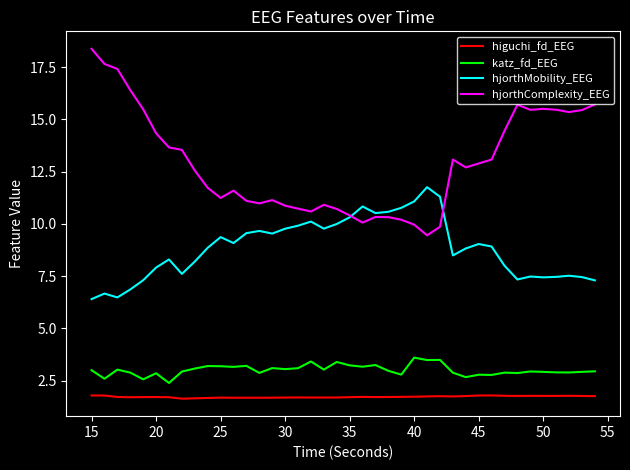

Rank the series by their maximum value, from lowest to highest.

higuchi_fd_EEG, katz_fd_EEG, hjorthMobility_EEG, hjorthComplexity_EEG